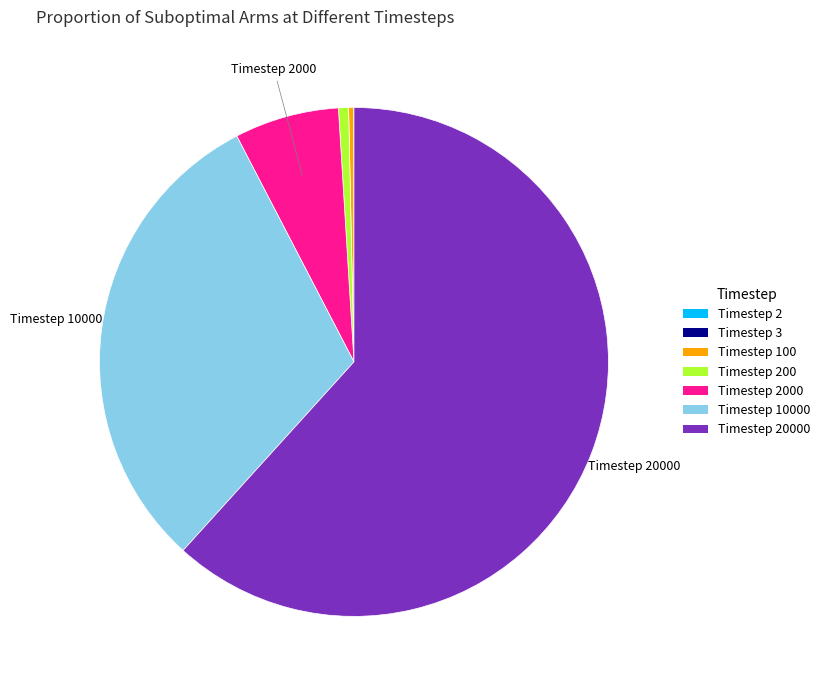

Is there any slice that represents more than half of the pie?

Yes